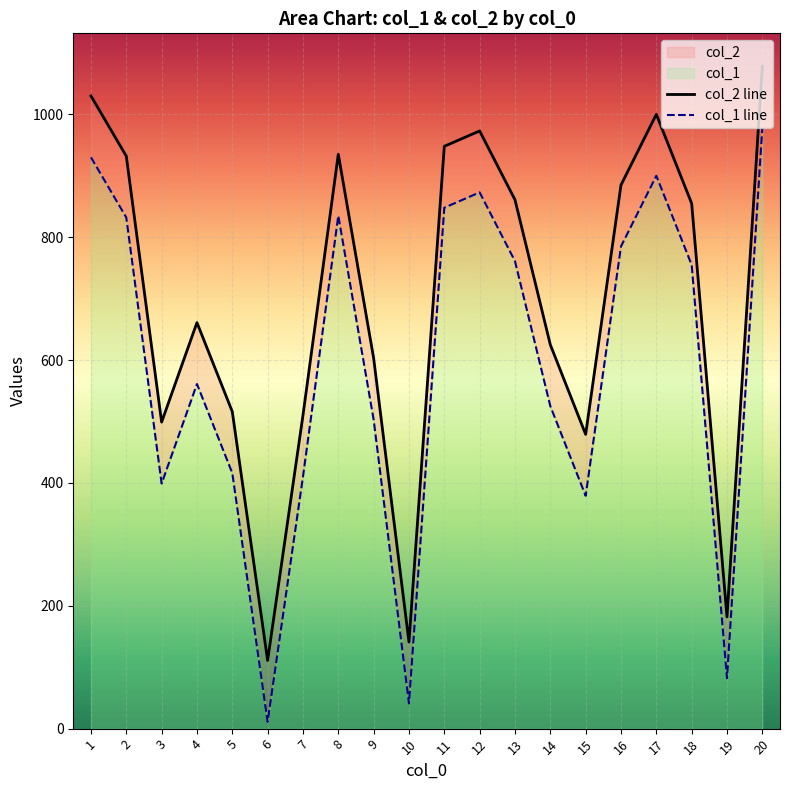

At which label does col_1 first exceed 855?

1